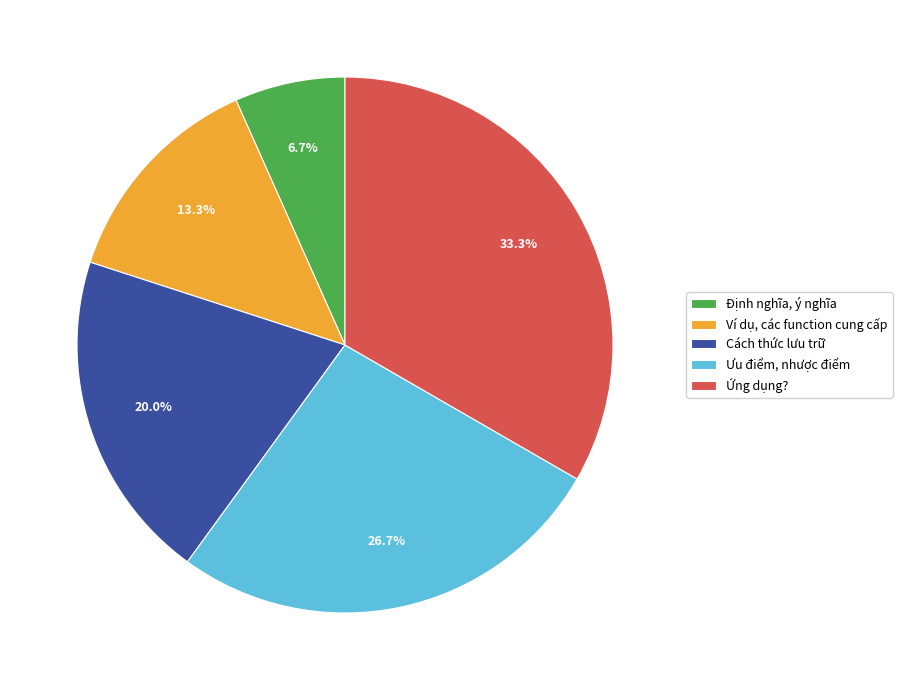

Is it true that Cách thức lưu trữ is 28% of the pie?

False